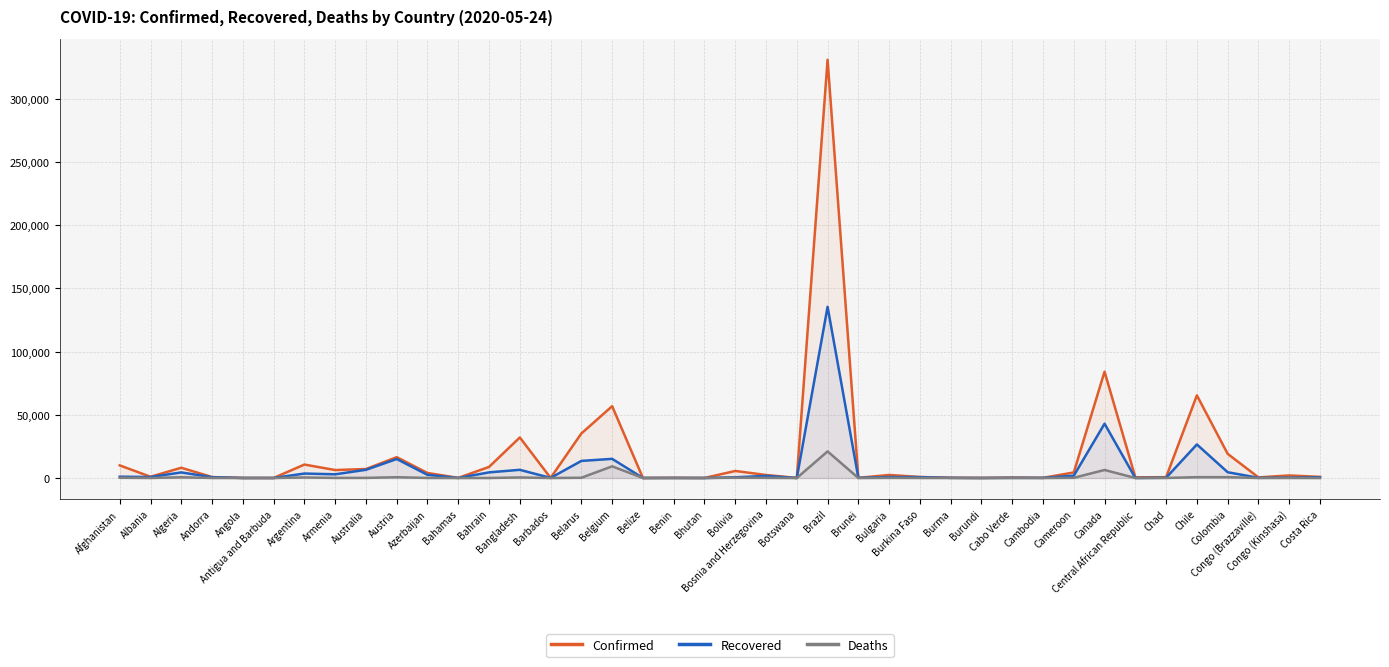

True or false: Deaths has more than 1 points higher than both neighbors.

True